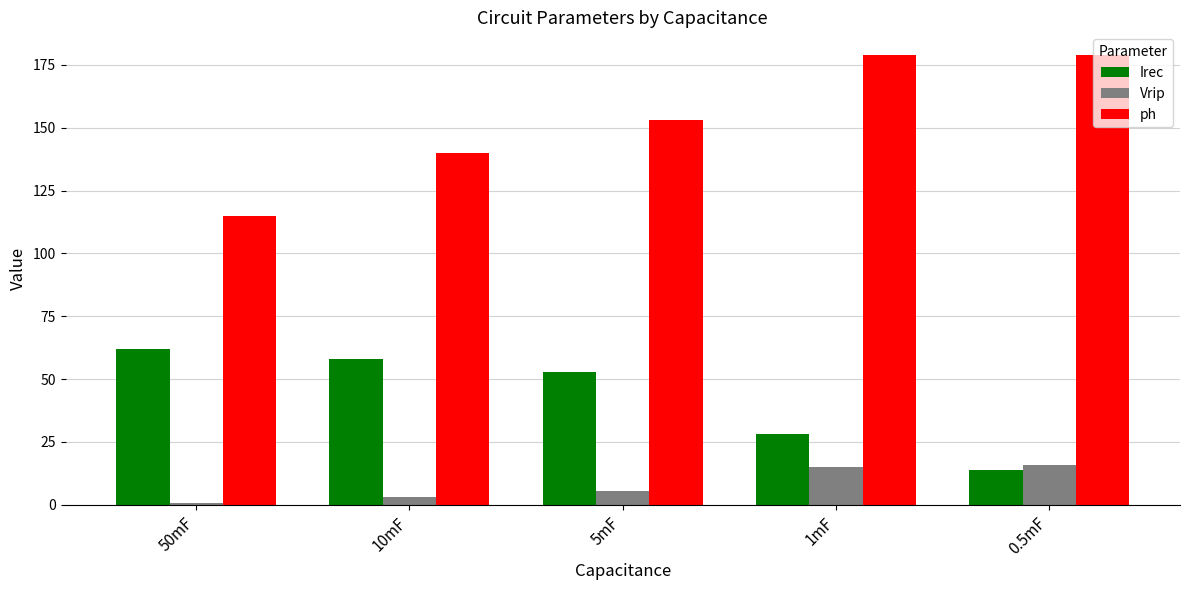

What is the approximate value of ph at 5mF?

153.0